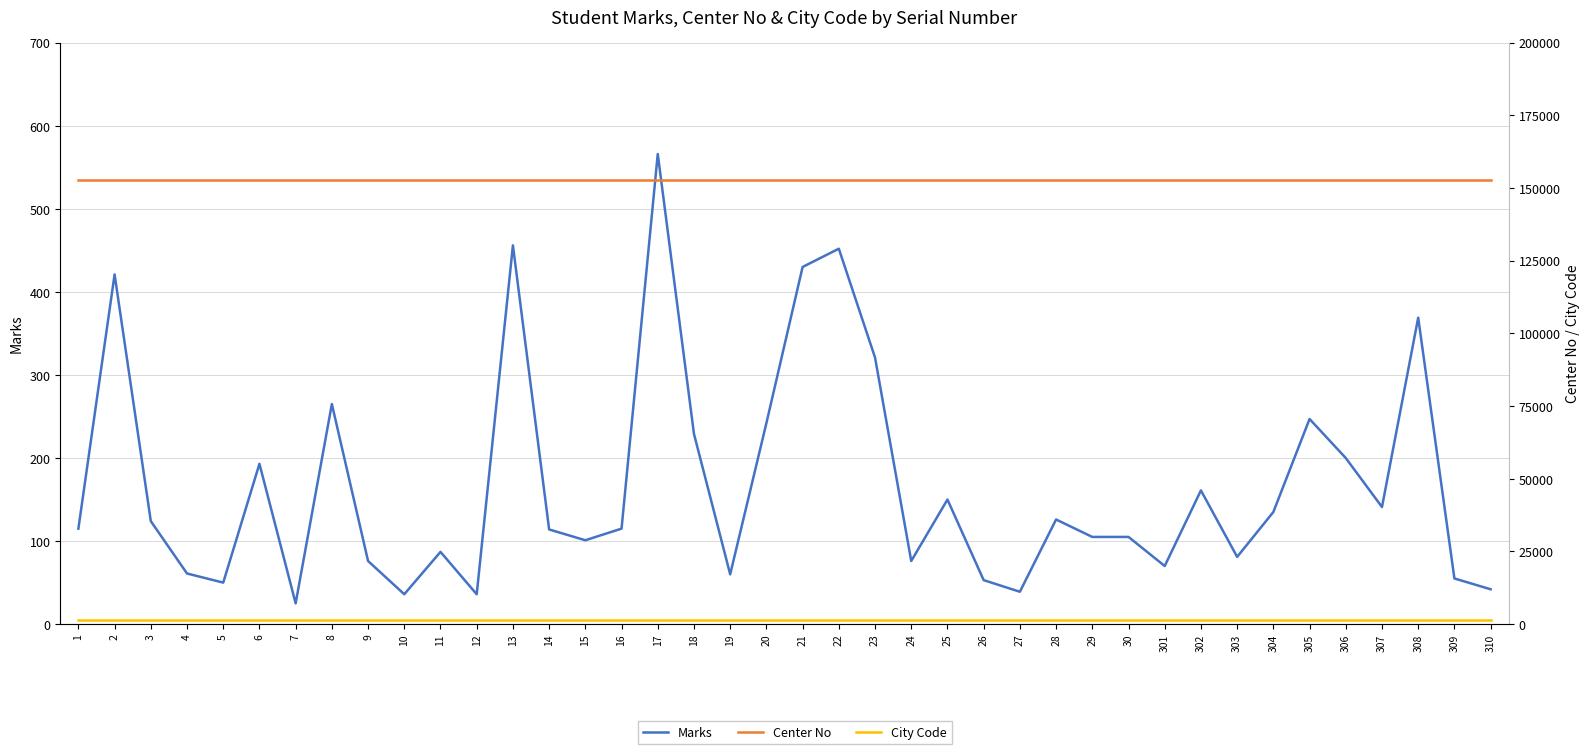

Rank the series by their maximum value, from highest to lowest.

Center No, City Code, Marks